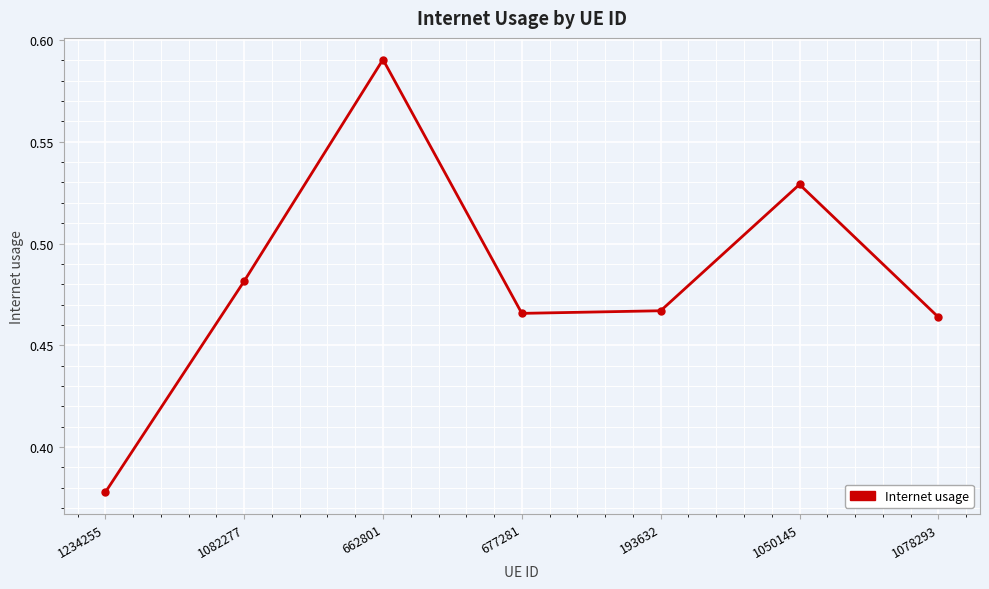

True or false: the data shows 0.3 at 677281.

False